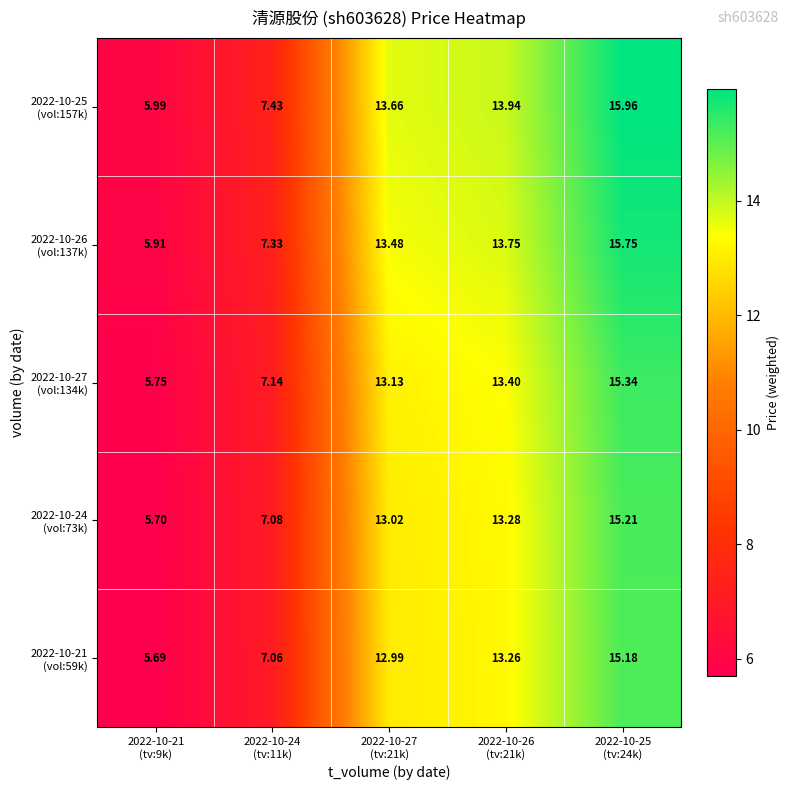

Count the number of categories in the chart.

5